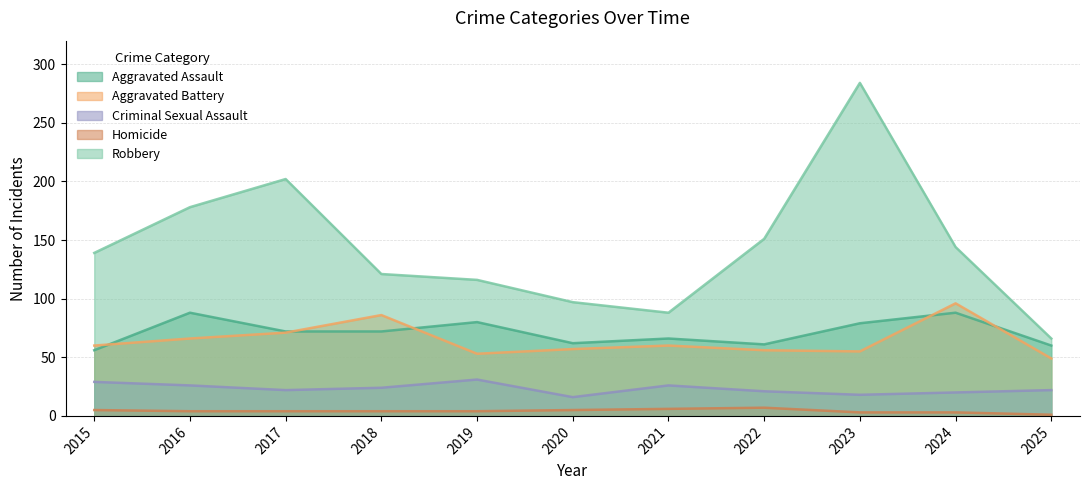

How many lines are shown in the chart?

5